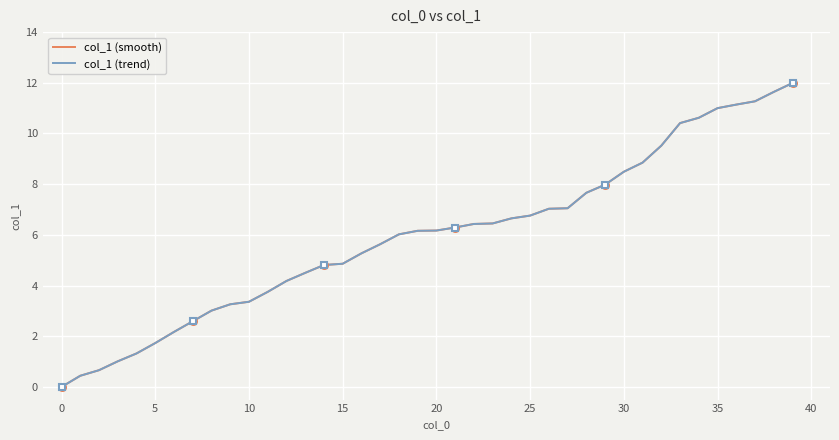

At how many categories does at least one series exceed 0?

39